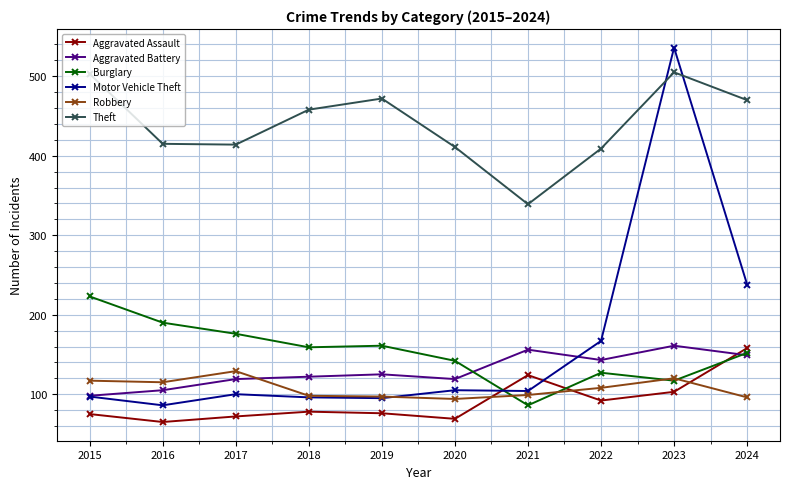

What is the sum of all Aggravated Battery values?

1297